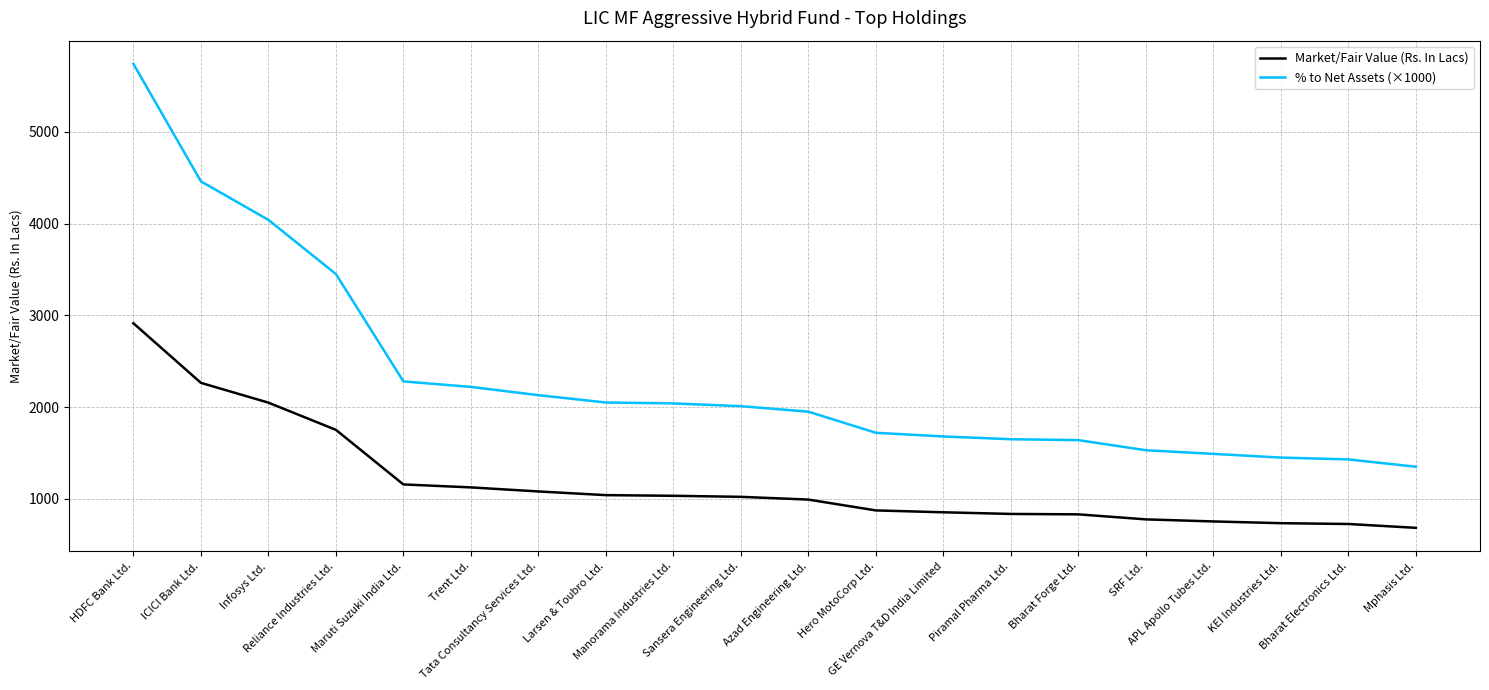

Count the number of data series in this chart.

2